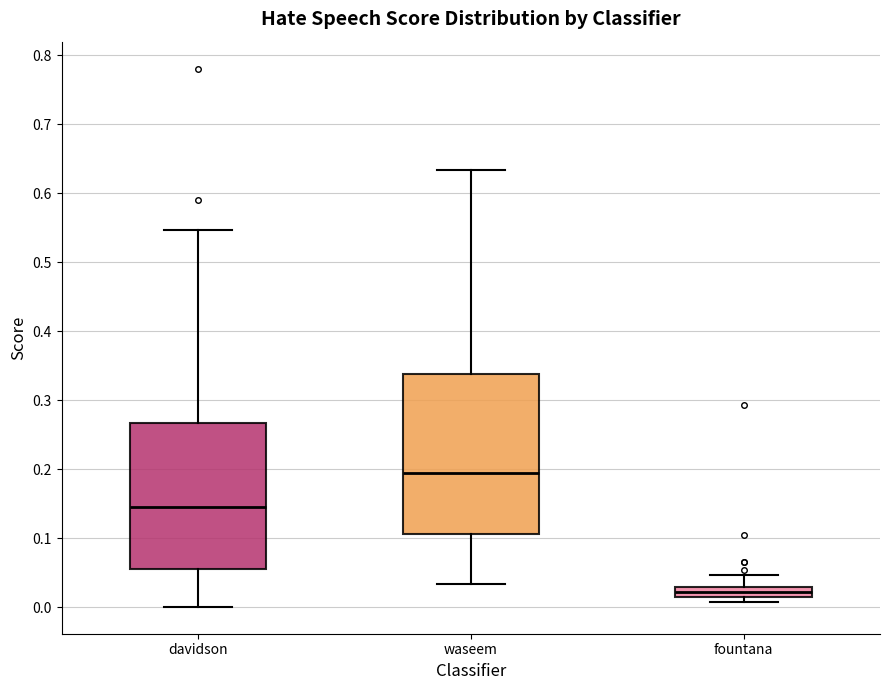

Comparing the boxes themselves (not the whiskers), which one is the tallest?

waseem